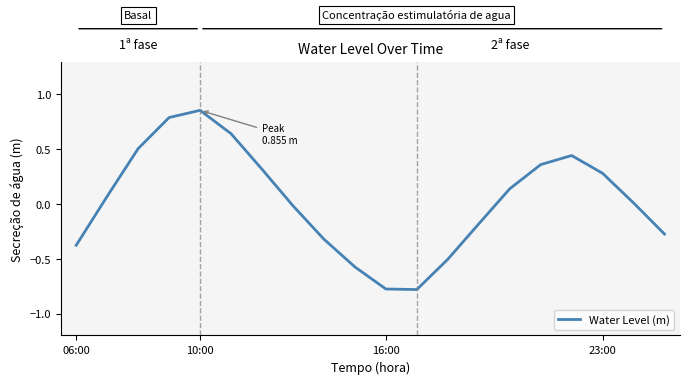

What is the difference between the maximum and second lowest values?

1.6